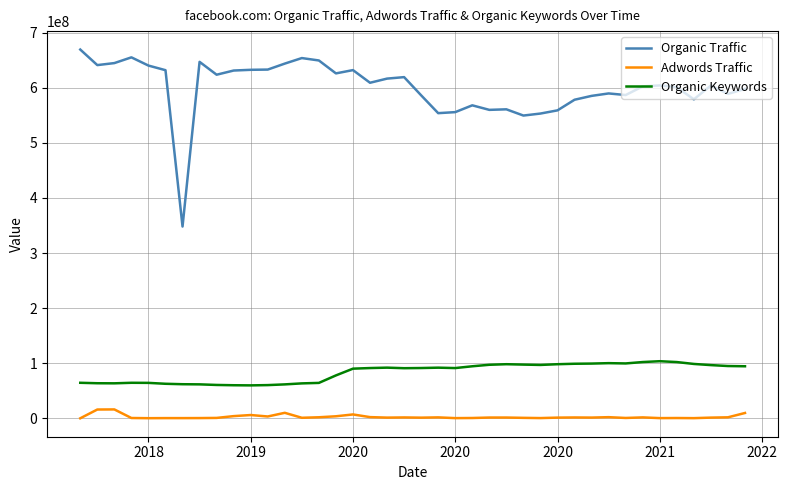

At which category does Organic Keywords reach its first local peak?

2021